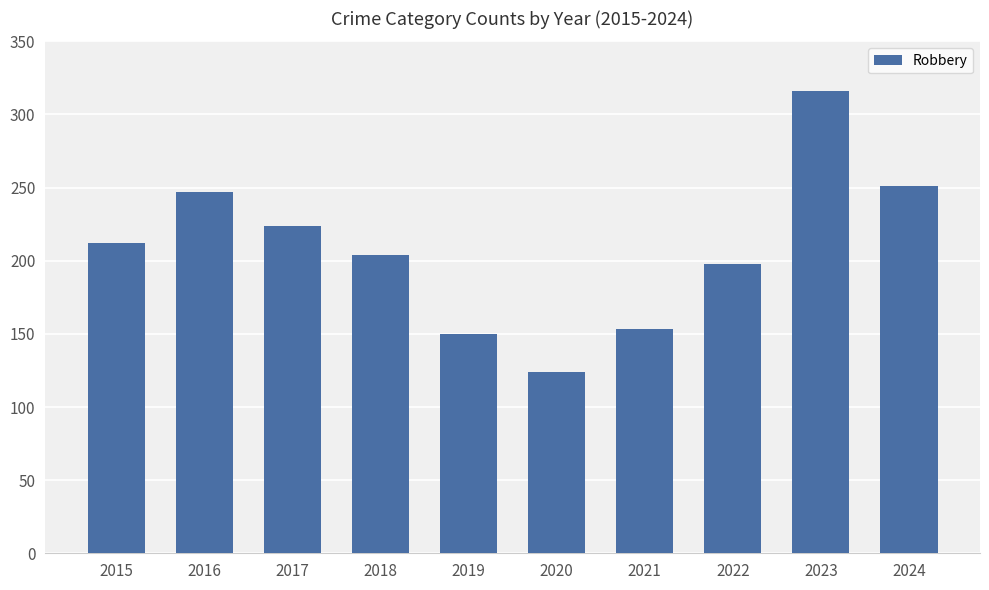

Which category has the highest value across all series?

2023